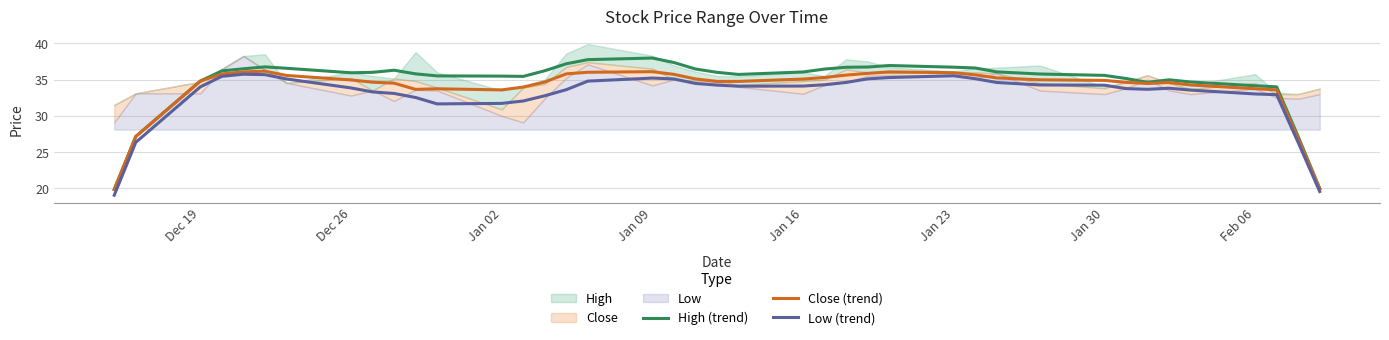

What is the maximum value for Close (trend)?

36.2